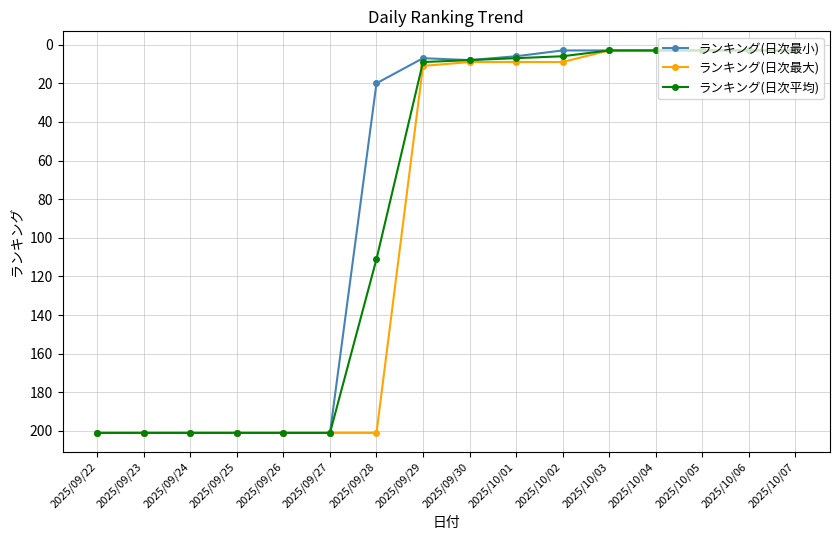

The ランキング(日次最大) series shows 201 at 2025/09/28. True or false?

True